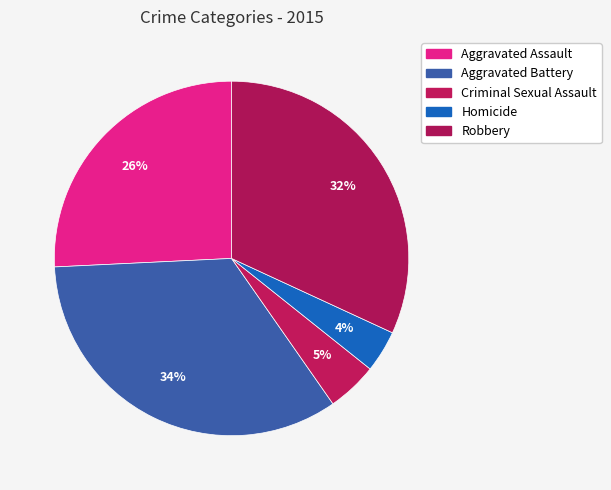

True or false: Aggravated Battery accounts for 44% of the total.

False